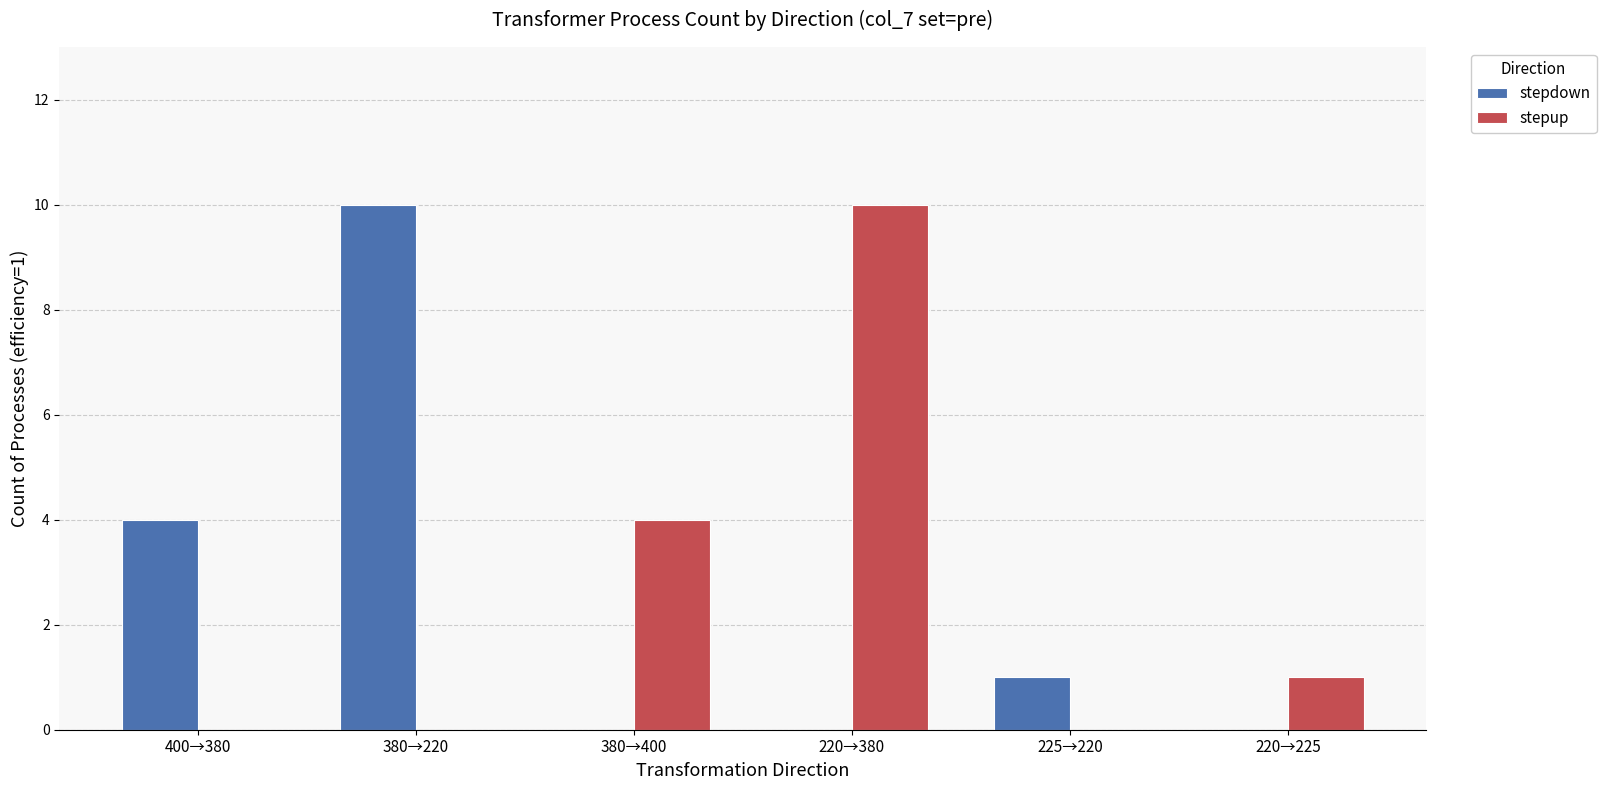

Which series changed the most between 220→380 and 220→225?

stepup